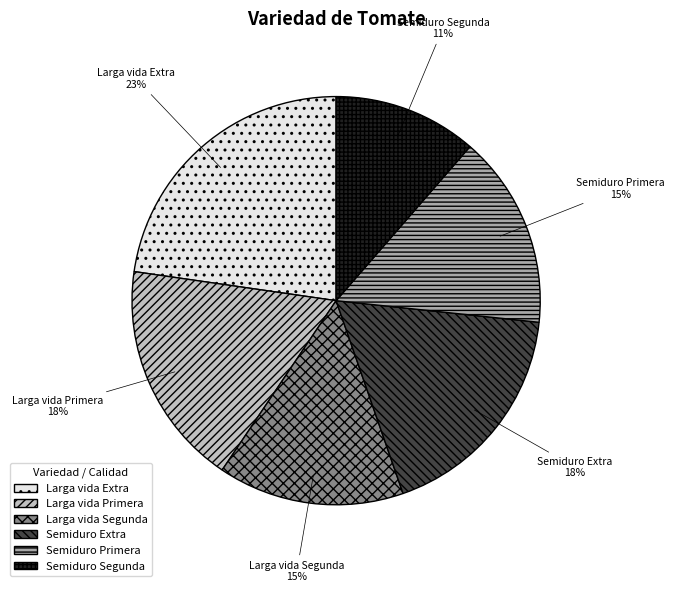

How many slices are in this pie chart?

6